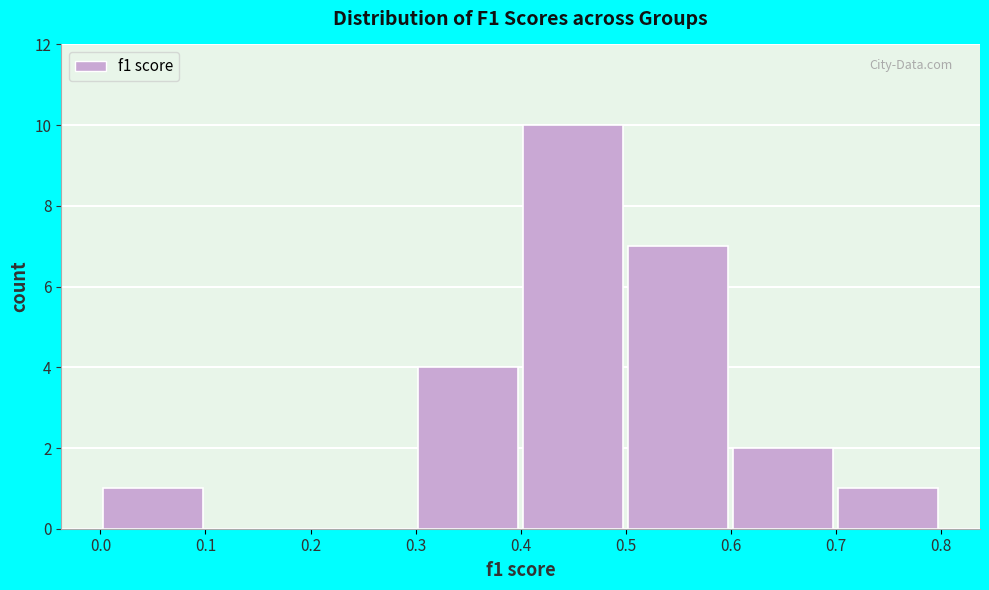

Reading left to right, list every bar in this chart as the range it spans on the x-axis followed by its height. The values are not printed on the chart, so give them approximately, as read against the axis.

0.0 to 0.1: 1
0.1 to 0.2: 0
0.2 to 0.3: 0
0.3 to 0.4: 4
0.4 to 0.5: 10
0.5 to 0.6: 7
0.6 to 0.7: 2
0.7 to 0.8: 1